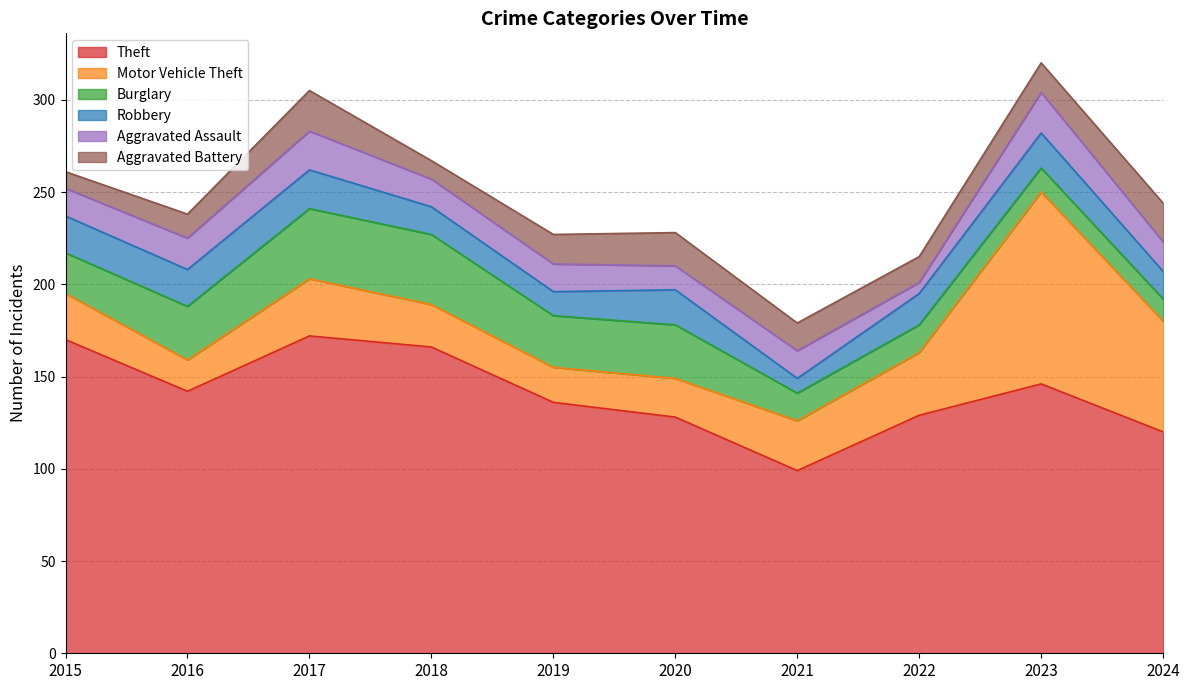

What is the total value across all series at 2017?

305